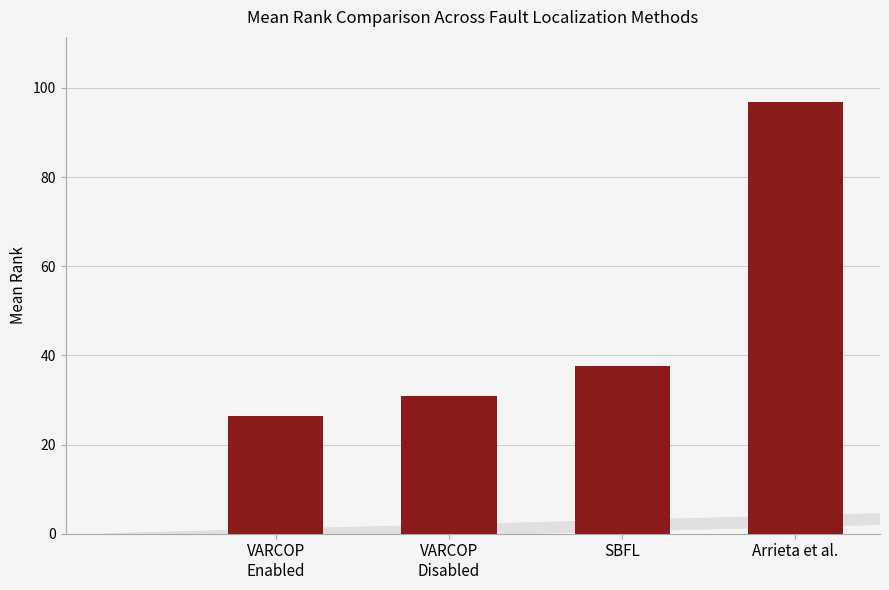

How many values exceed 37?

2